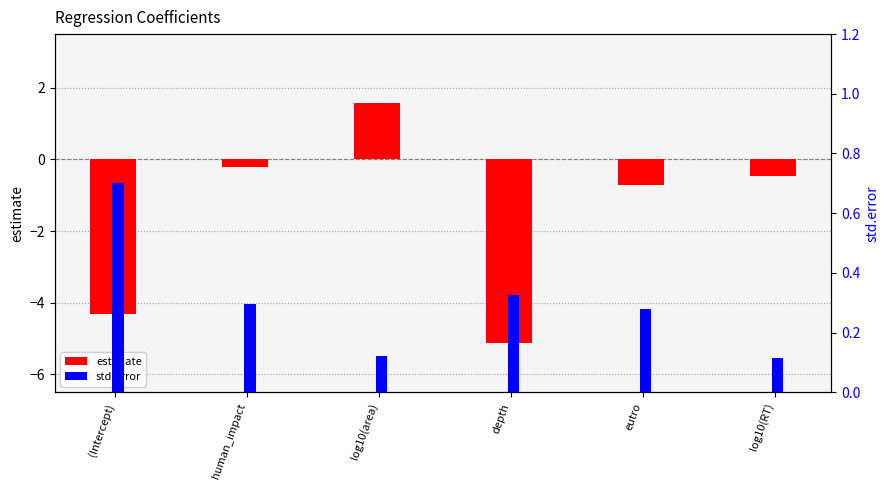

What is the sum of all estimate values?

-9.2